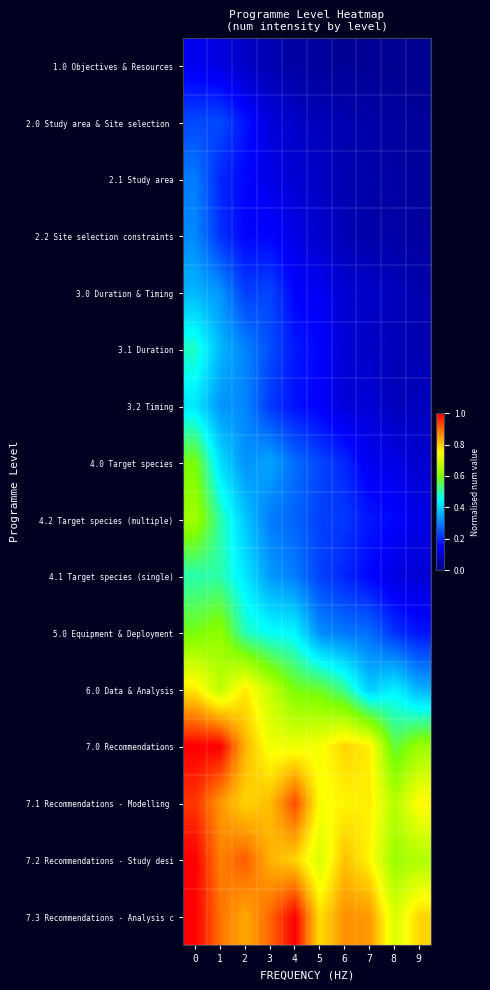

Reading left to right, extract all data points from this chart.

row_0: 0.1	0.1	0.1	0.1	0.0	0.0	0.0	0.0	0.0	0.0
row_1: 0.2	0.2	0.2	0.1	0.1	0.1	0.0	0.0	0.0	0.0
row_2: 0.3	0.2	0.2	0.1	0.1	0.1	0.1	0.0	0.0	0.0
row_3: 0.3	0.2	0.2	0.2	0.1	0.1	0.1	0.0	0.0	0.0
row_4: 0.4	0.3	0.2	0.2	0.2	0.1	0.1	0.1	0.1	0.0
row_5: 0.5	0.4	0.3	0.2	0.2	0.2	0.1	0.1	0.1	0.1
row_6: 0.4	0.3	0.3	0.2	0.2	0.1	0.1	0.1	0.1	0.1
row_7: 0.6	0.4	0.3	0.3	0.3	0.2	0.2	0.1	0.1	0.1
row_8: 0.6	0.5	0.4	0.3	0.3	0.2	0.2	0.2	0.2	0.1
row_9: 0.5	0.5	0.4	0.3	0.3	0.2	0.2	0.2	0.1	0.1
row_10: 0.6	0.6	0.5	0.5	0.4	0.3	0.3	0.3	0.2	0.2
row_11: 0.8	0.7	0.8	0.7	0.6	0.6	0.5	0.4	0.4	0.4
row_12: 1.0	1.0	0.8	0.7	0.7	0.7	0.8	0.8	0.6	0.6
row_13: 0.9	0.9	0.8	0.8	0.9	0.7	0.8	0.8	0.7	0.8
row_14: 1.0	0.9	0.9	0.8	0.8	0.7	0.8	0.8	0.6	0.7
row_15: 1.0	0.9	0.8	0.9	1.0	0.8	0.9	0.9	0.7	0.8